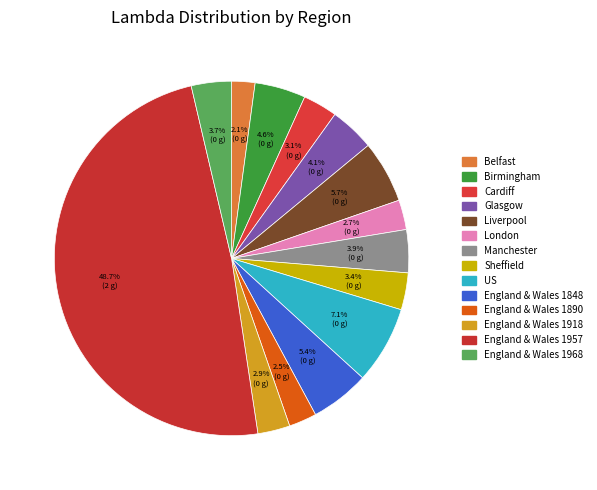

True or false: England & Wales 1957 accounts for 49% of the total.

True